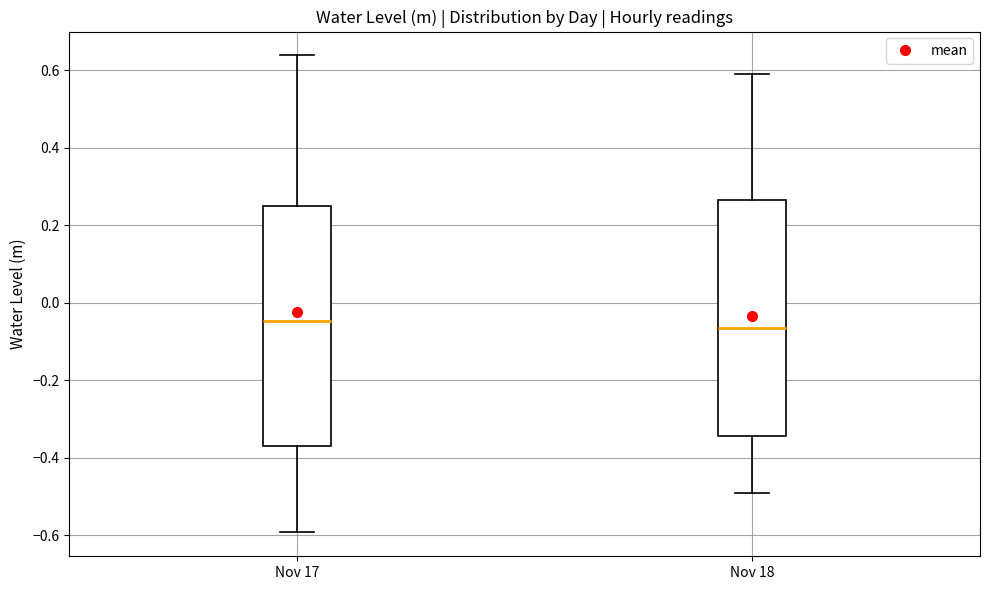

Reading left to right, read every box against the y-axis: the position of its median line, the range the box covers, and the ends of its whiskers. The values are not printed on the chart, so give them approximately, as read against the axis.

Nov 17: median -0.04, box -0.36 to 0.24, whiskers -0.60 to 0.64
Nov 18: median -0.06, box -0.34 to 0.26, whiskers -0.50 to 0.58